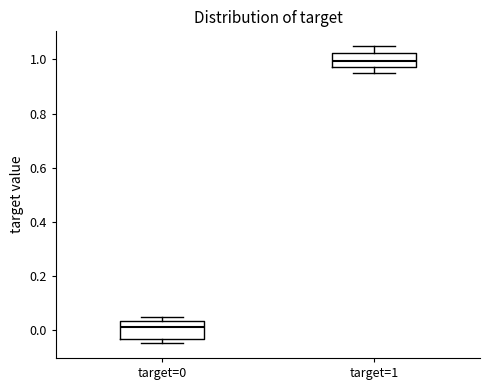

Reading left to right, read every box against the y-axis: the position of its median line, the range the box covers, and the ends of its whiskers. The values are not printed on the chart, so give them approximately, as read against the axis.

target=0: median 0.02, box -0.04 to 0.04, whiskers -0.04 (just below the box's lower edge) to 0.04 (just above the box's upper edge)
target=1: median 1.00, box 0.98 to 1.02, whiskers 0.96 to 1.04